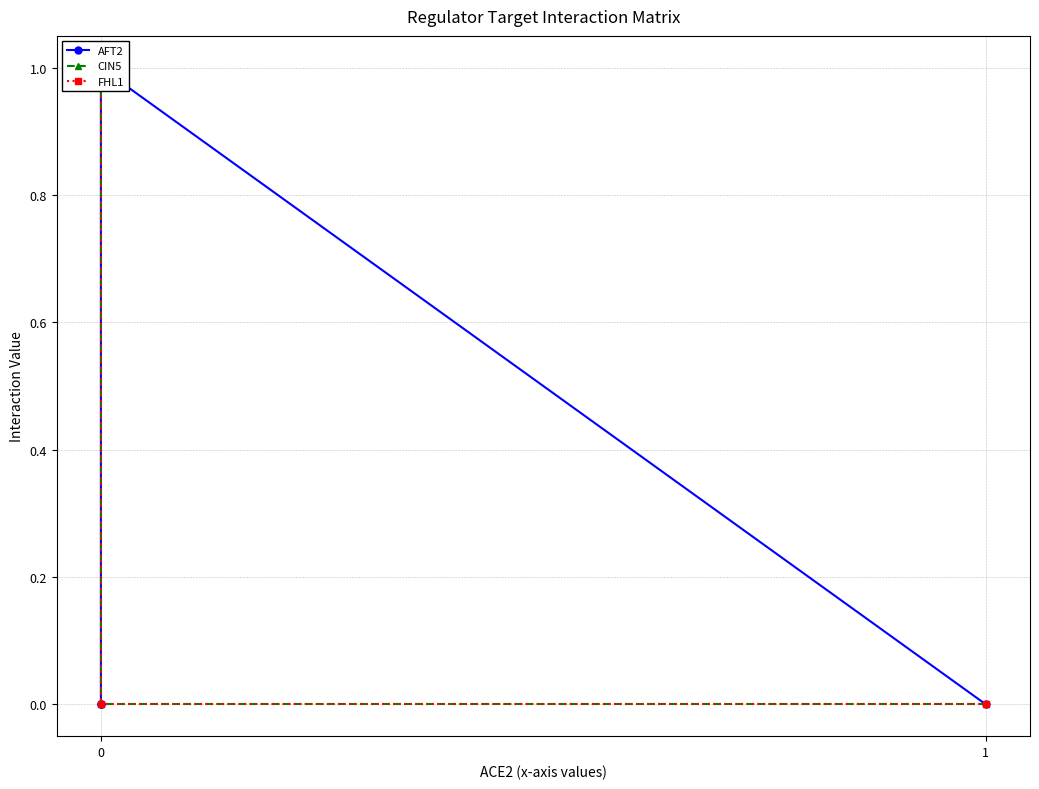

Rank the series at 0 from highest to lowest value.

AFT2, CIN5, FHL1